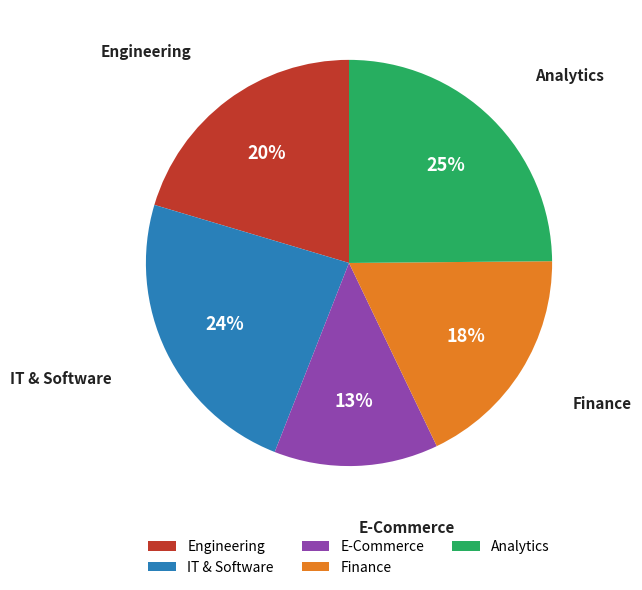

Between Analytics and Finance, which is larger?

Analytics